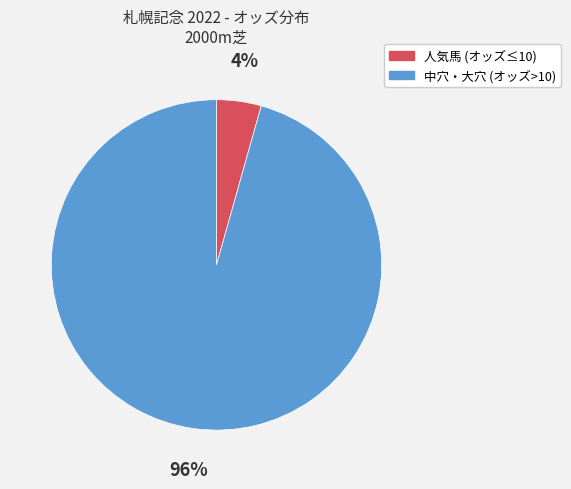

Is there any slice that represents more than half of the pie?

Yes